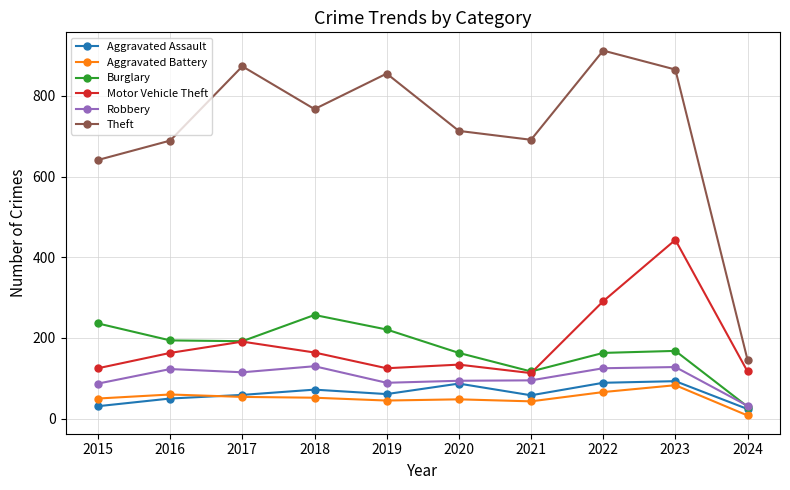

True or false: Burglary has a value of 168 at 2023.

True